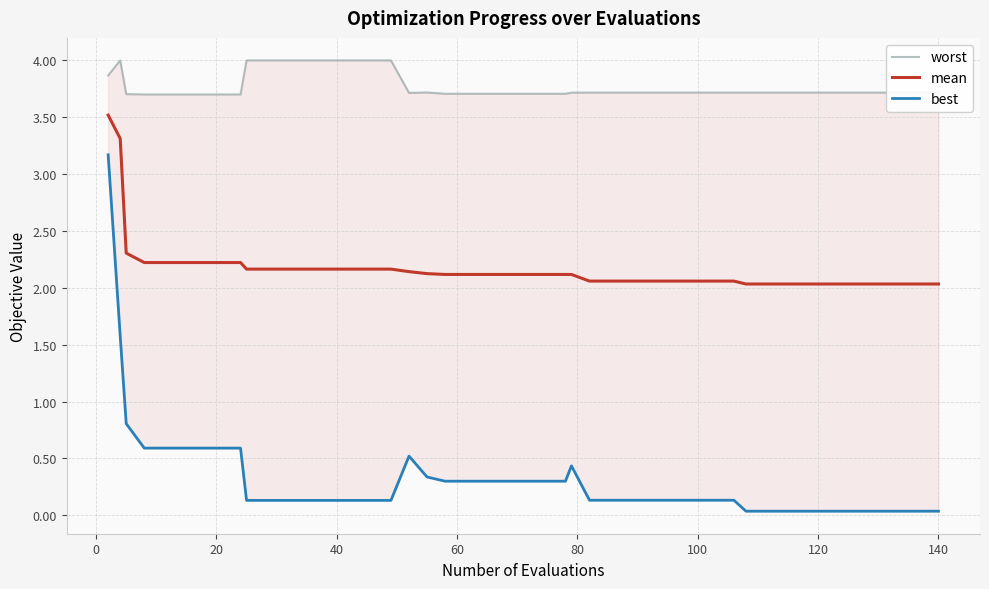

The mean series shows 3.1 at 20. True or false?

False